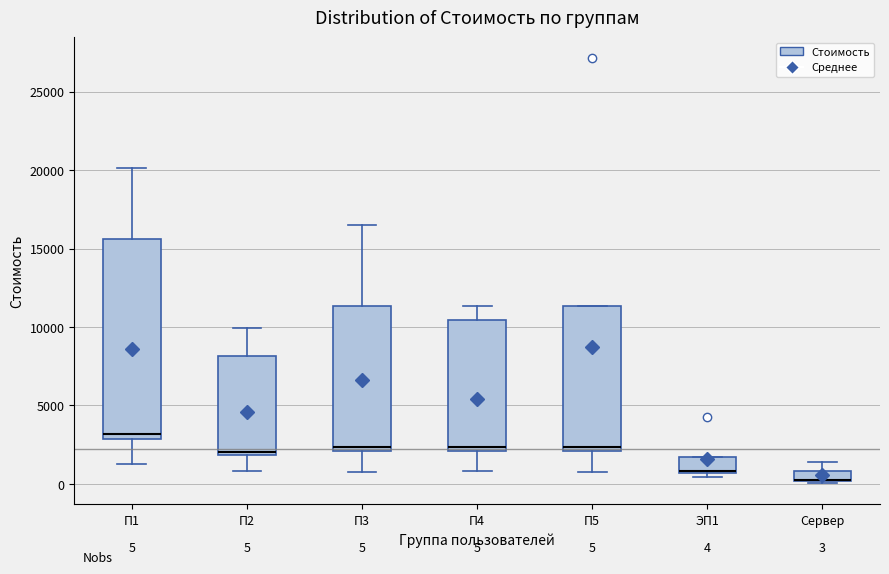

Which box is the tallest, from its lower edge to its upper edge?

П1